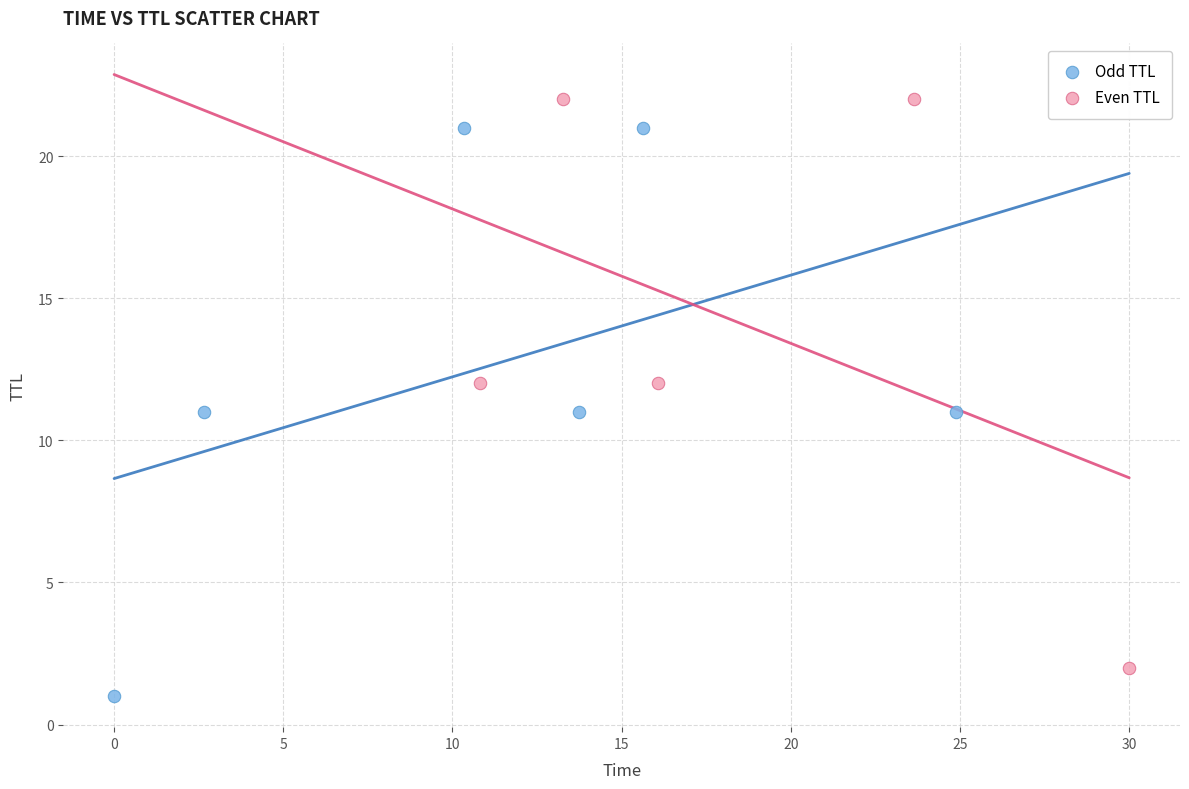

Which series reaches the maximum Y coordinate?

Even TTL